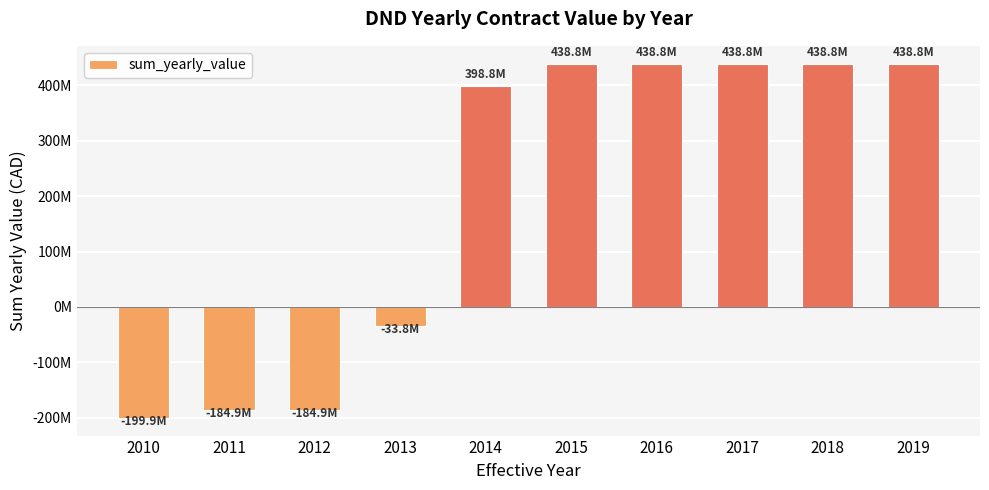

What is the change in value from 2011 to 2016?

+623731717.0